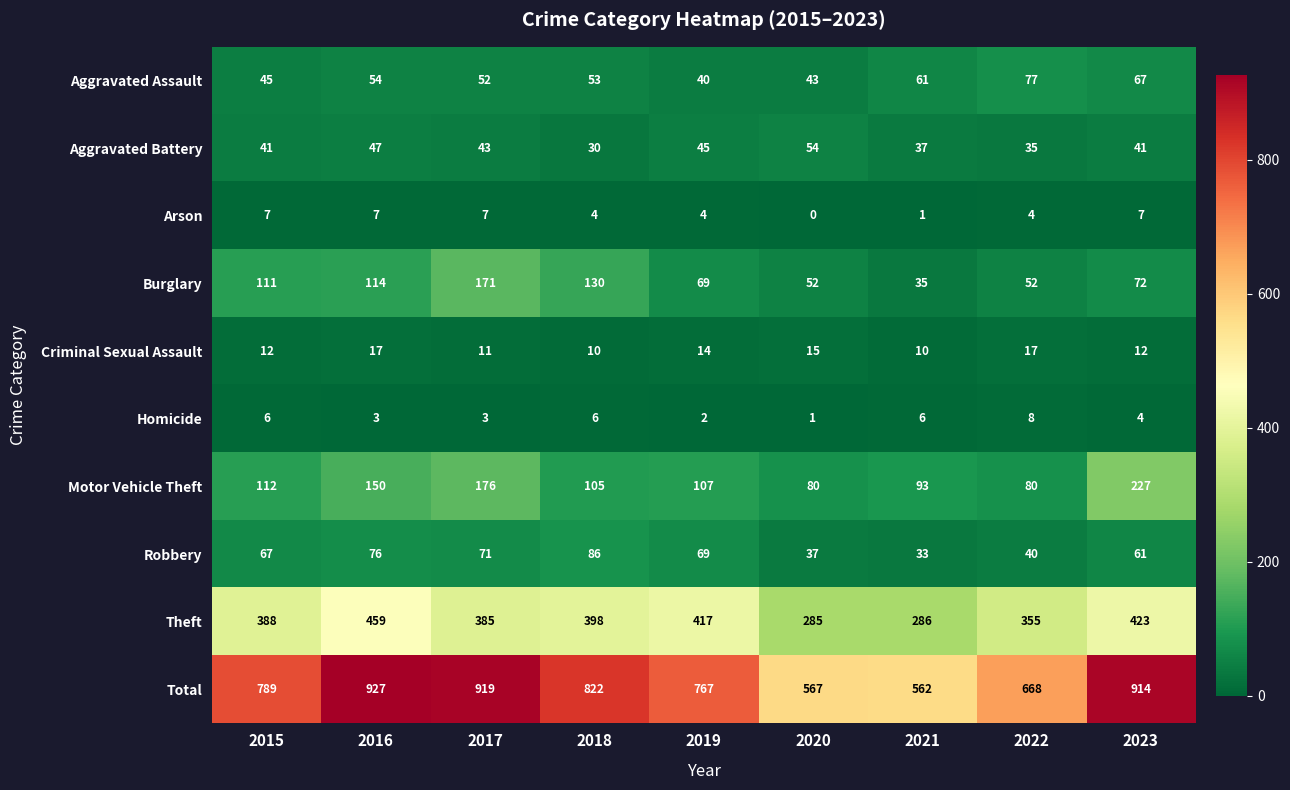

At which label does Burglary first exceed 72?

2015